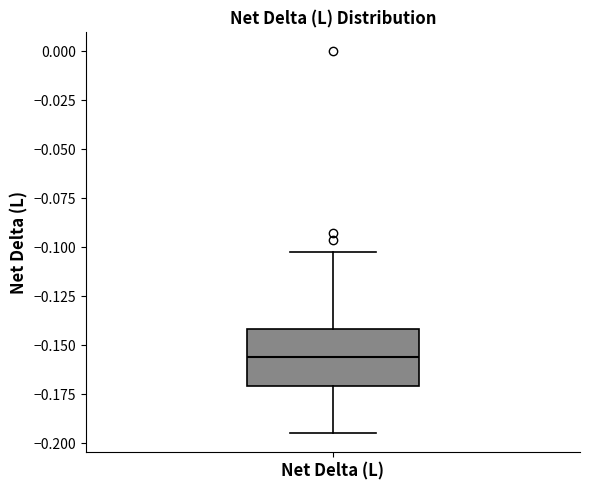

Read this box plot against the y-axis: the position of the median line, the range covered by the box, and the ends of both whiskers. The values are not printed on the chart, so give them approximately, as read against the axis.

median -0.155, box -0.170 to -0.140, whiskers -0.195 to -0.100